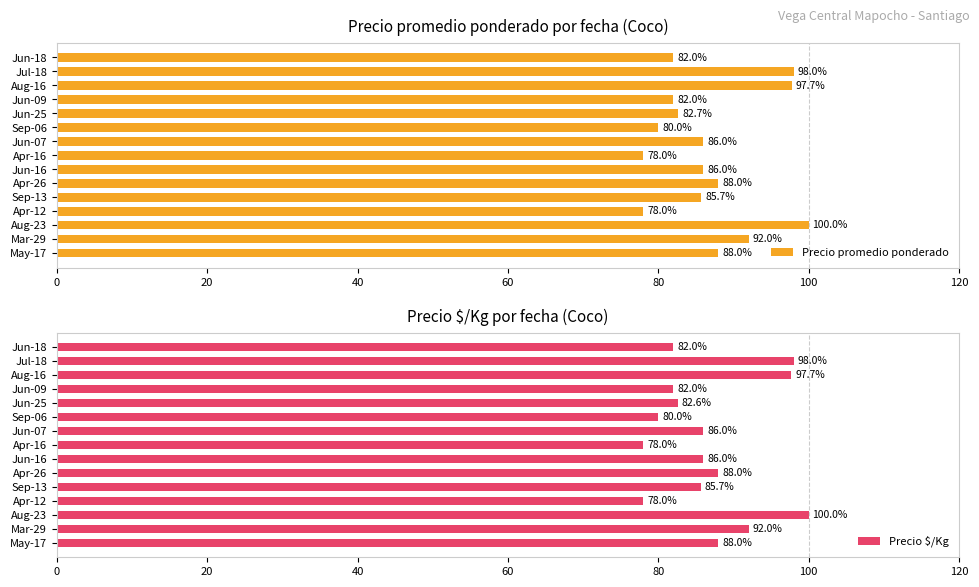

At how many categories does at least one series exceed 99?

1